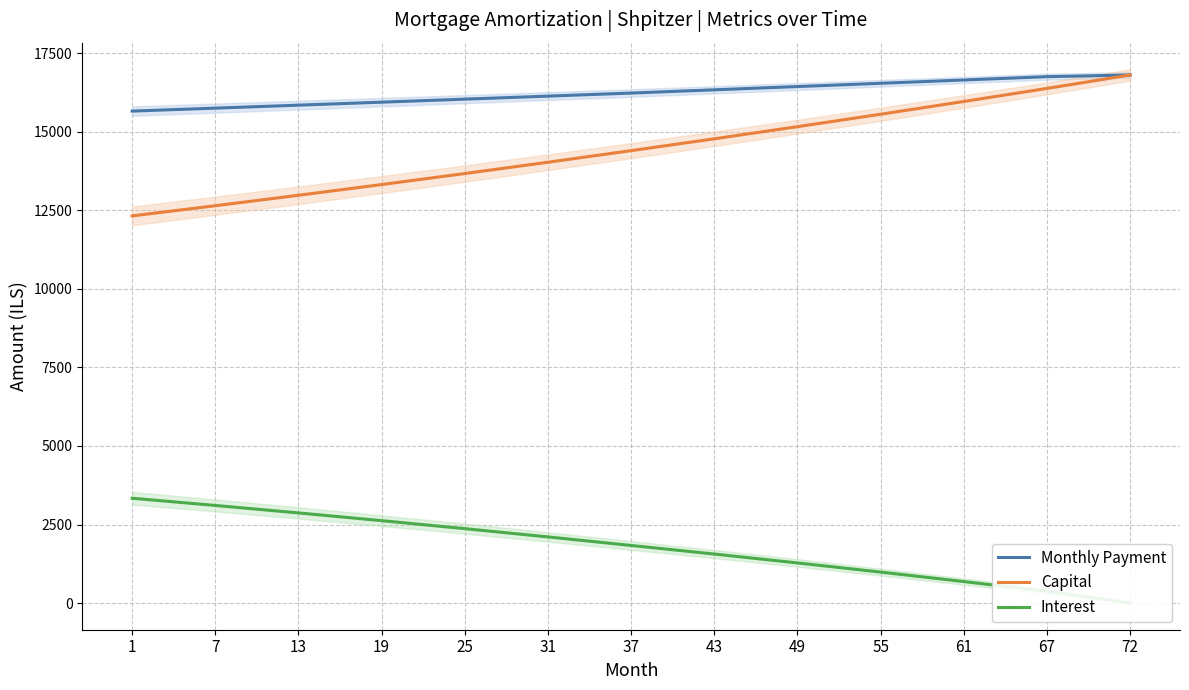

What is the sum of all Capital values?

188047.5